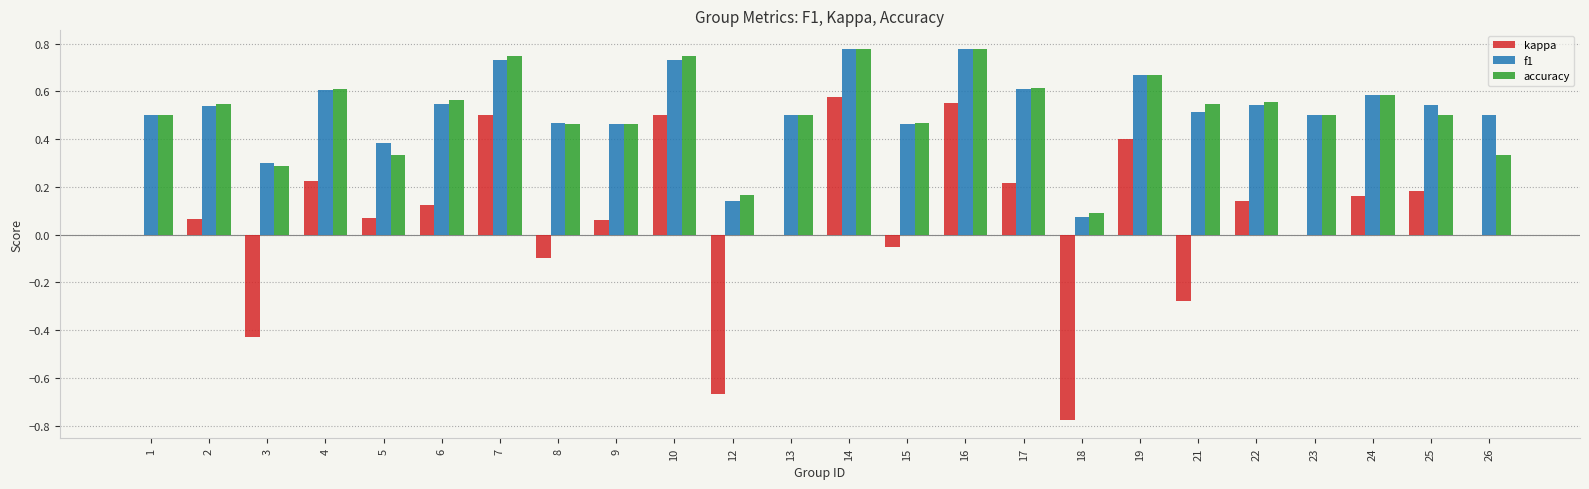

Between 12 and 15, which series saw the biggest shift?

kappa